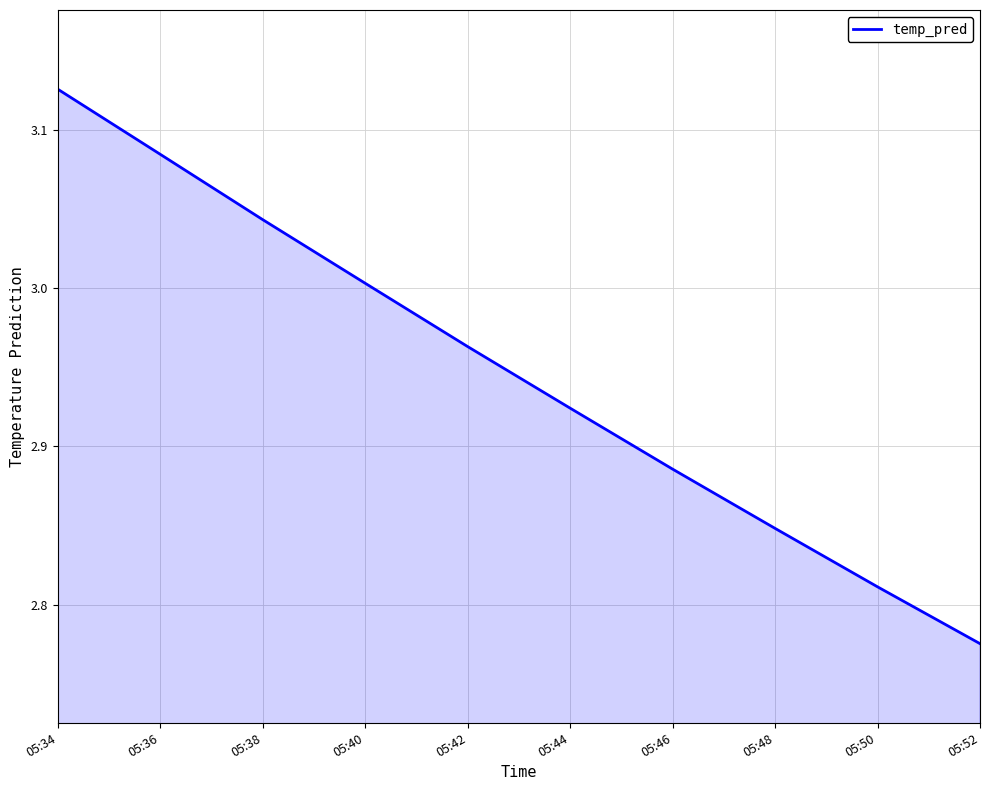

How many lines are shown in the chart?

1